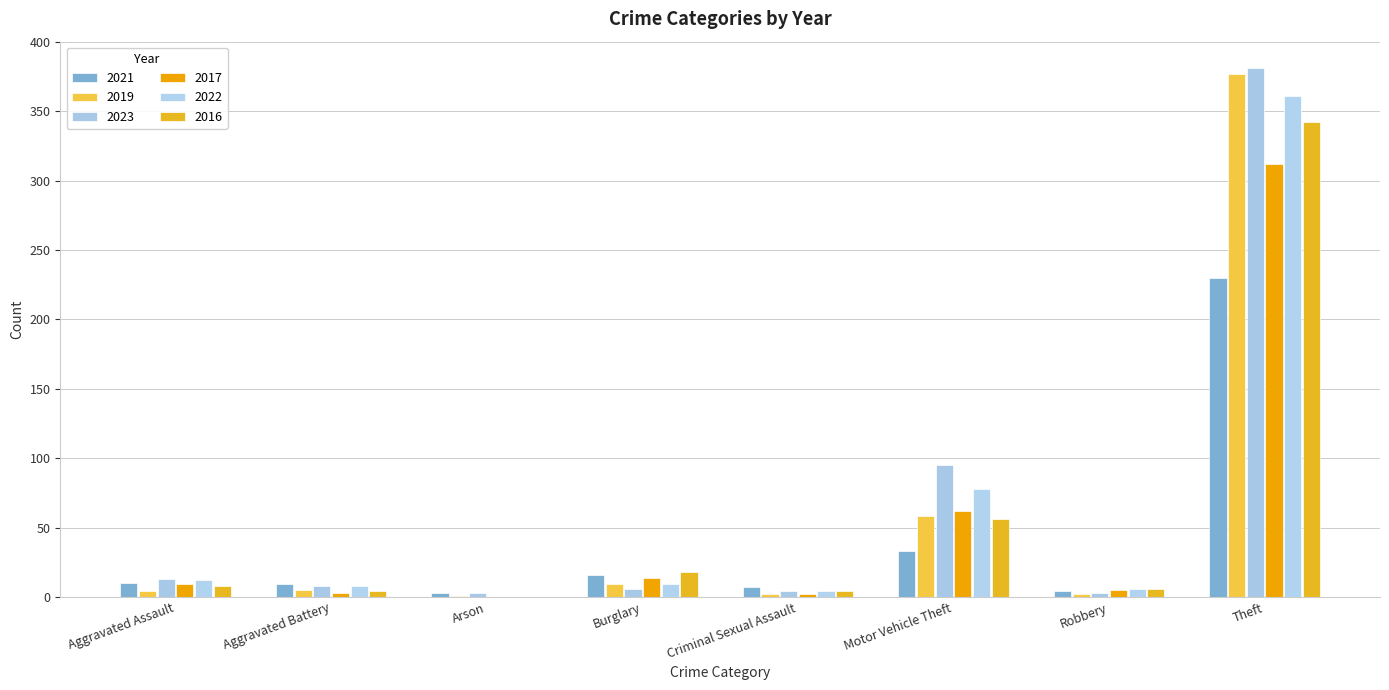

What is the sum of the 2017 values at Theft and Robbery?

317